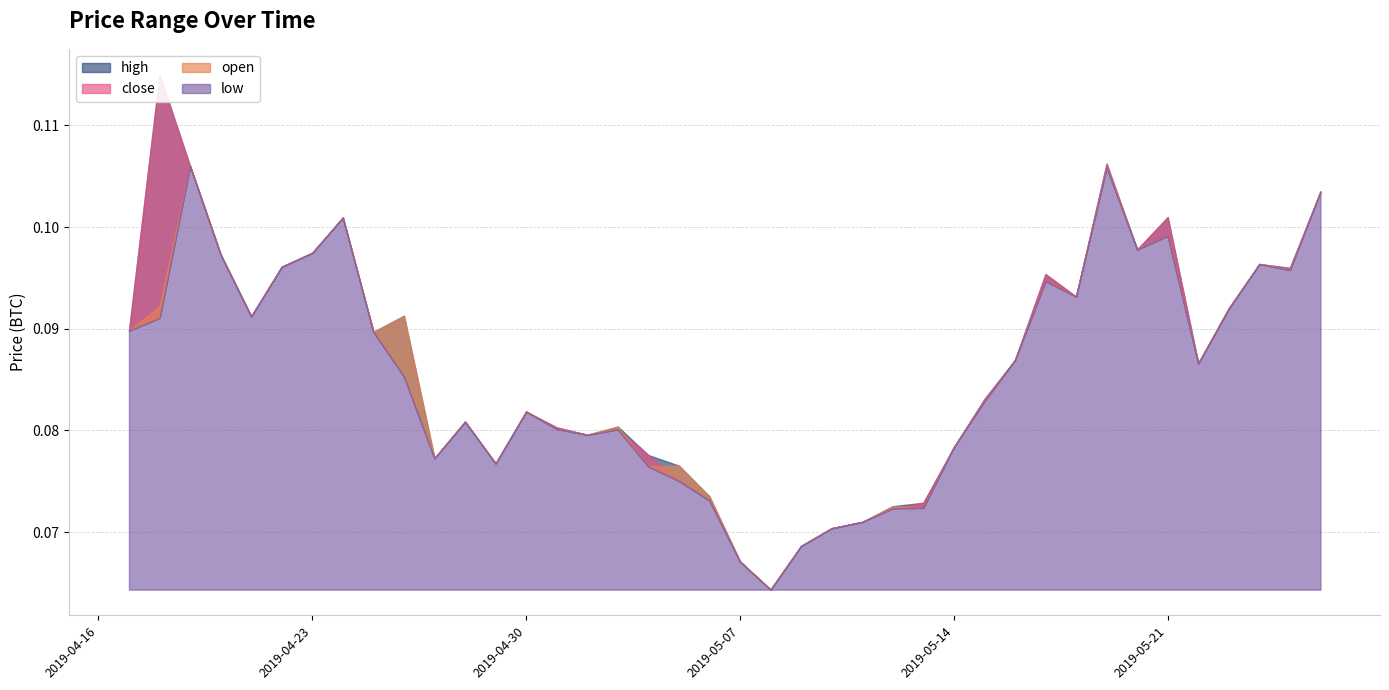

Where is the first local minimum for high?

2019-04-21